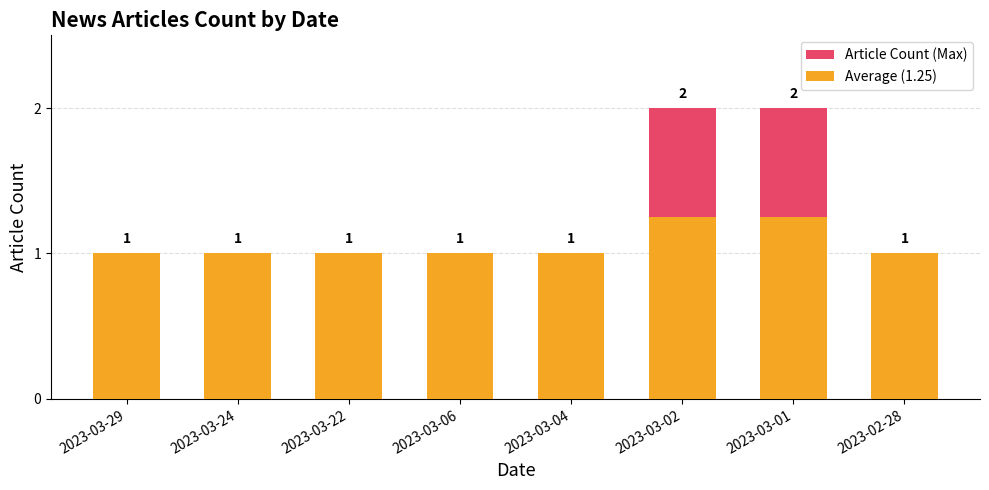

Between 2023-03-04 and 2023-03-24, which is larger?

2023-03-04